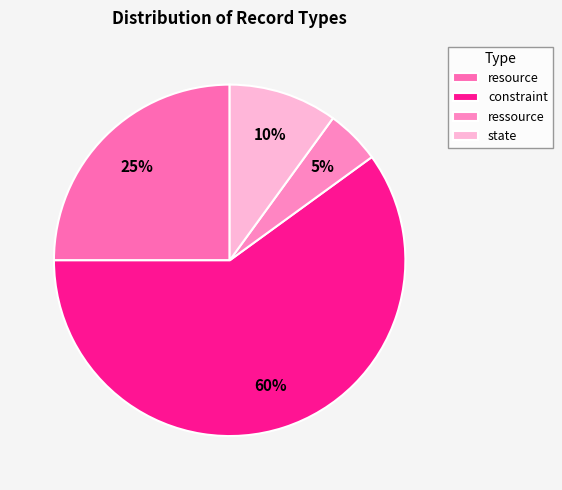

How many segments does this pie chart have?

4